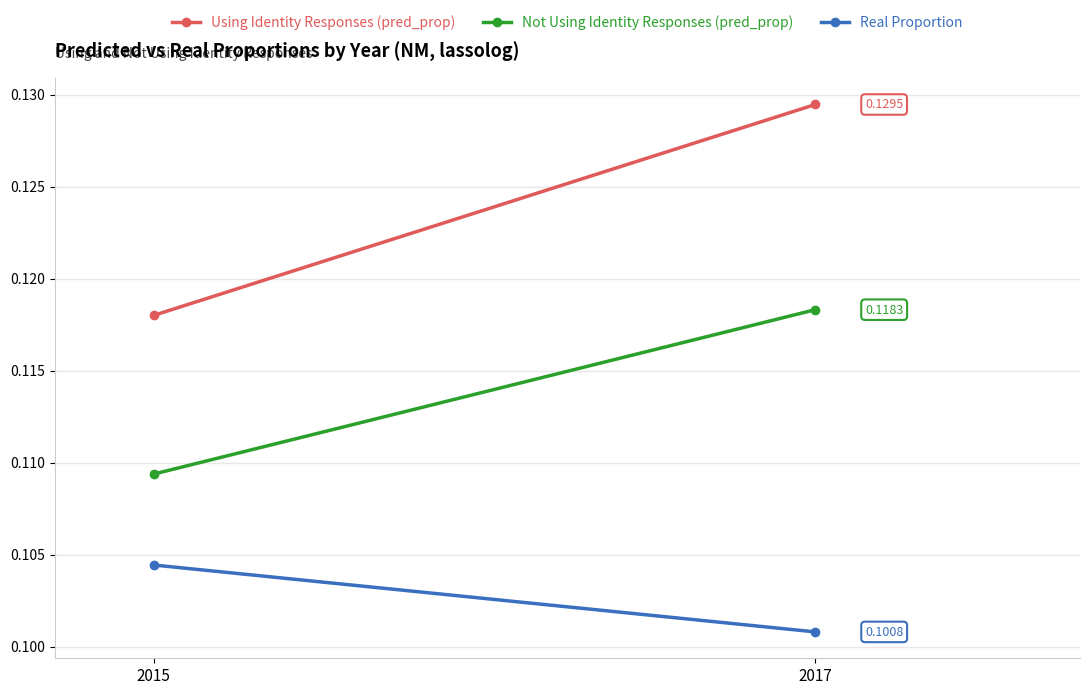

The Using Identity Responses (pred_prop) series shows 0.2 at 2015. True or false?

False